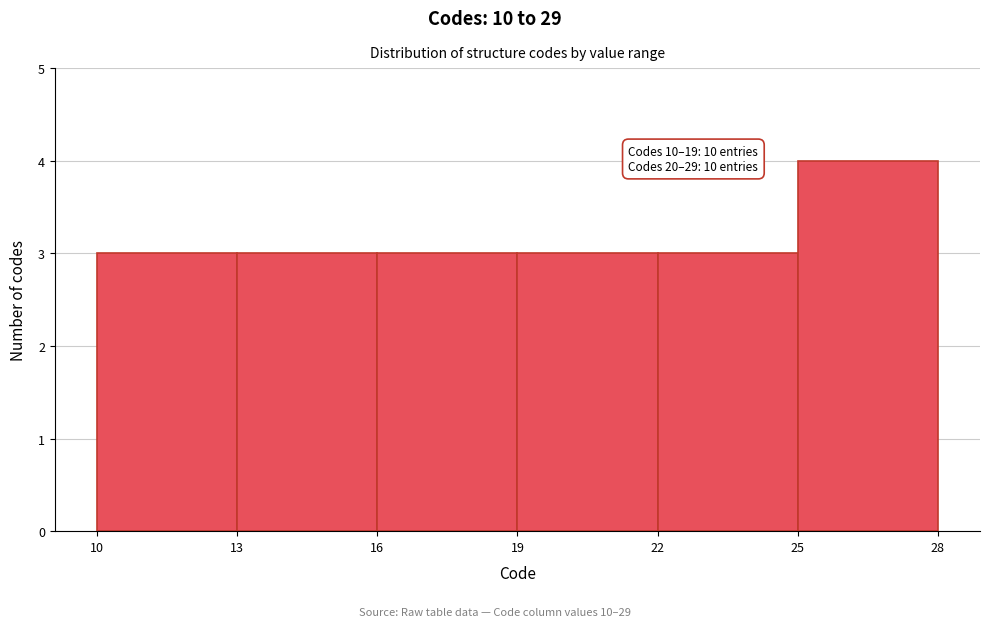

Which range on the x-axis has the tallest bar?

25 to 28